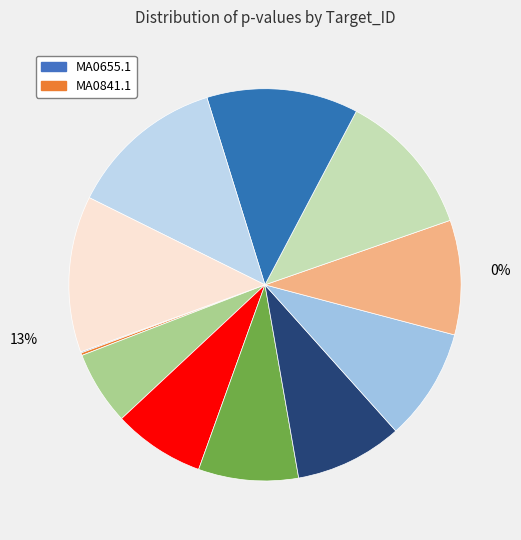

Count the number of slices in the pie.

12